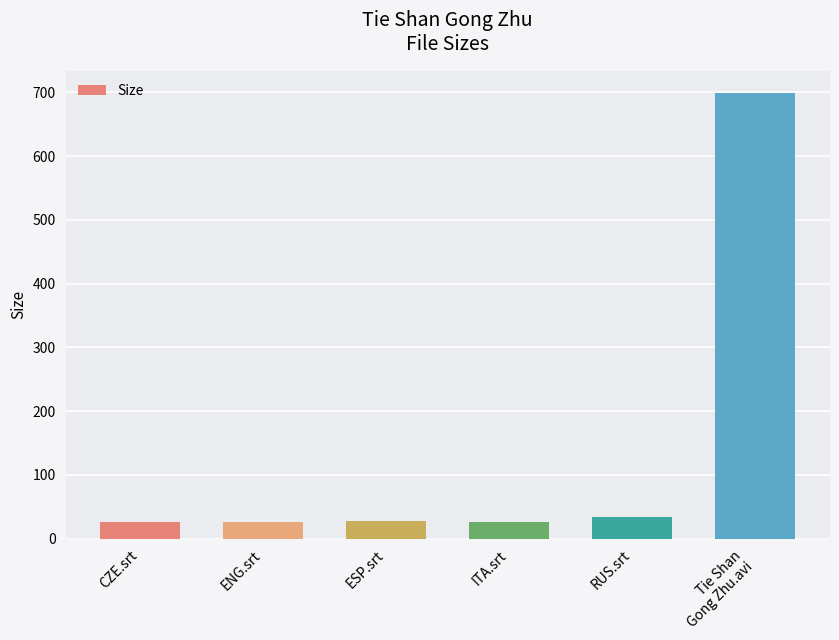

Does the chart contain any negative values?

No